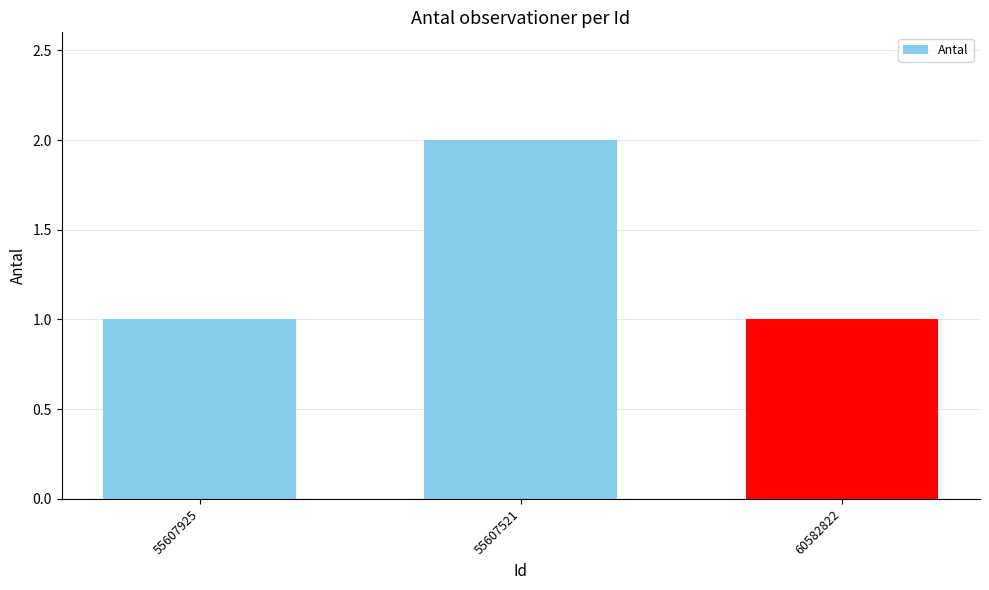

What is the ratio of the value at 60582822 to the value at 55607925?

1.0